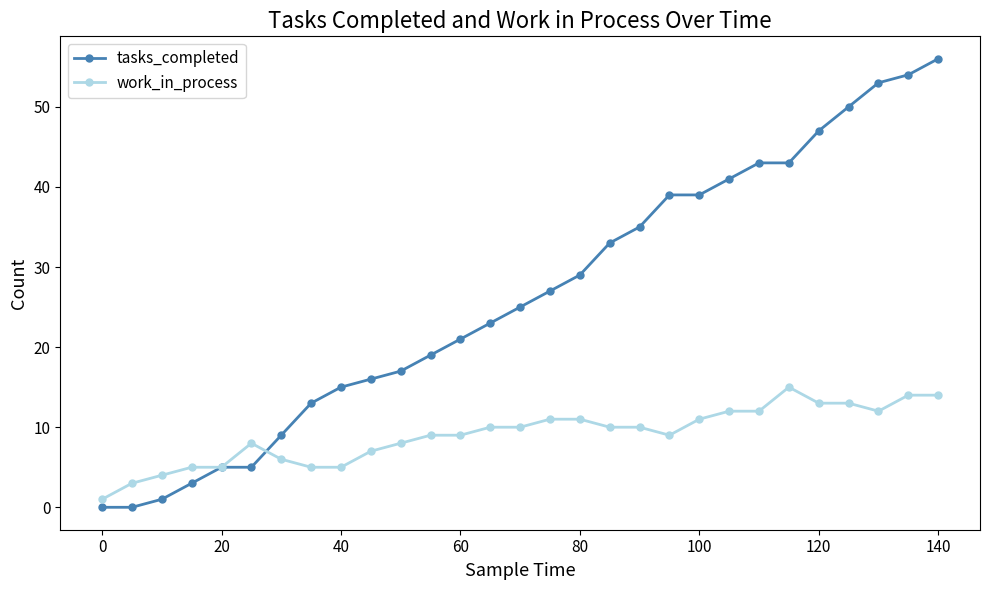

Which series has the widest spread of values?

tasks_completed